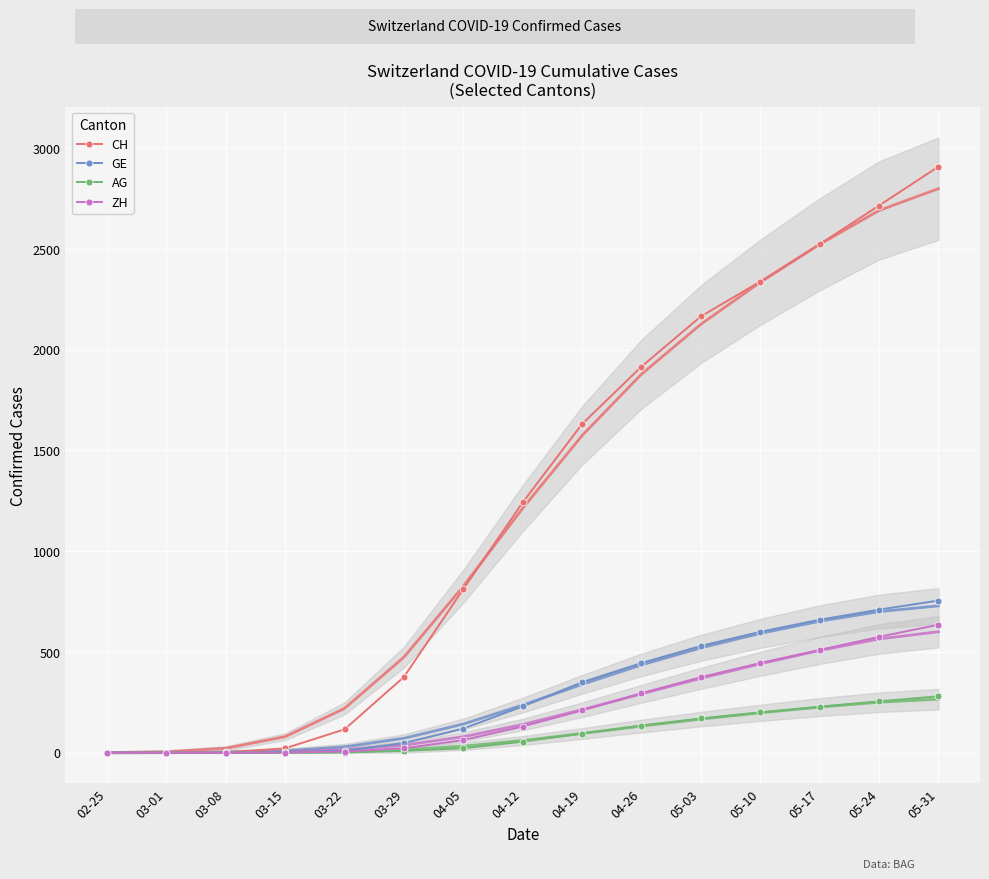

Reading right to left, list all the values displayed in this chart.

CH: 2908	2715	2523	2338	2165	1916	1631	1242	812	376	116	22	2	0	0
GE: 755	710	660	600	530	445	350	230	120	48	10	4	0	0	0
AG: 280	255	228	200	170	135	95	55	22	9	1	0	0	0	0
ZH: 635	575	510	445	375	295	210	130	63	22	6	1	0	0	0